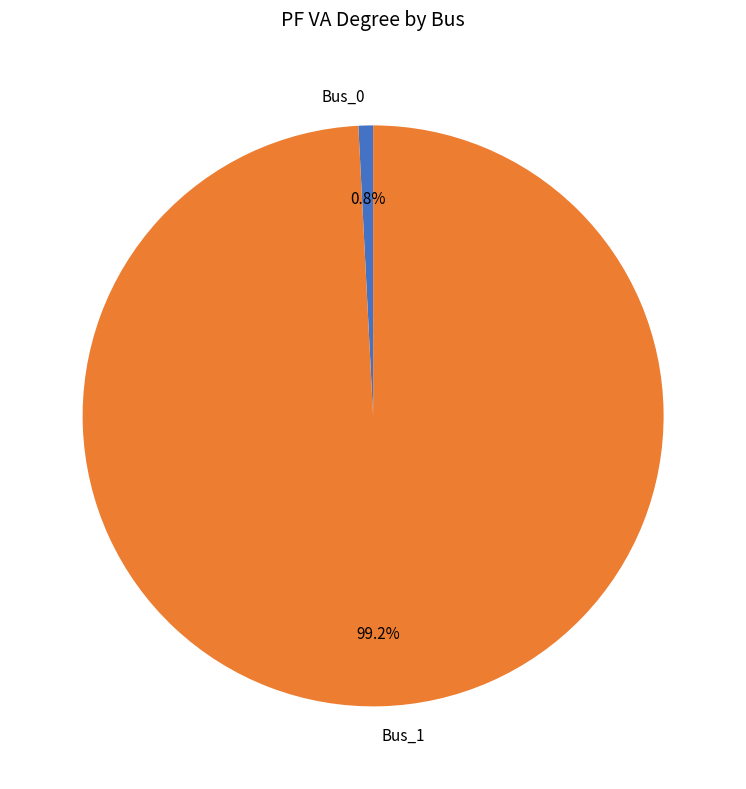

To the nearest percent, what portion does Bus_0 represent?

1%